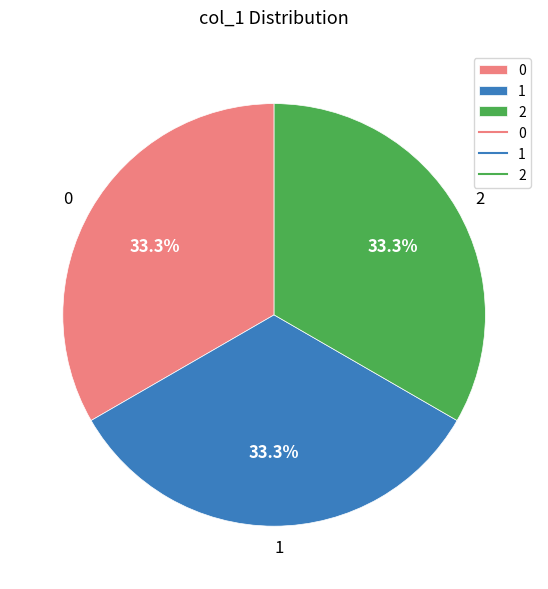

Count the number of slices in the pie.

3